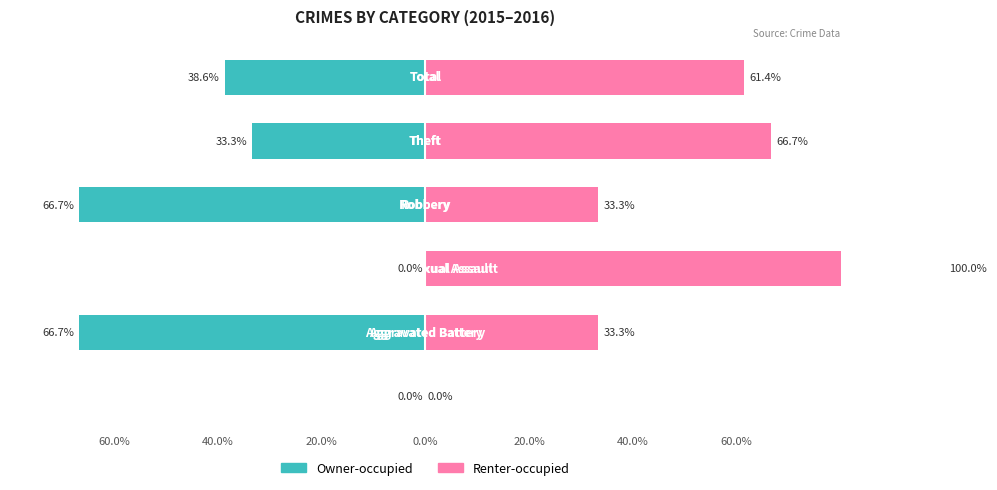

What is the sum of all Owner-occupied values?

-205.3